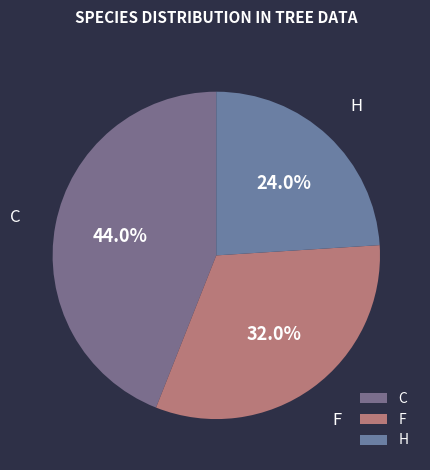

To the nearest percent, what portion does H represent?

24%